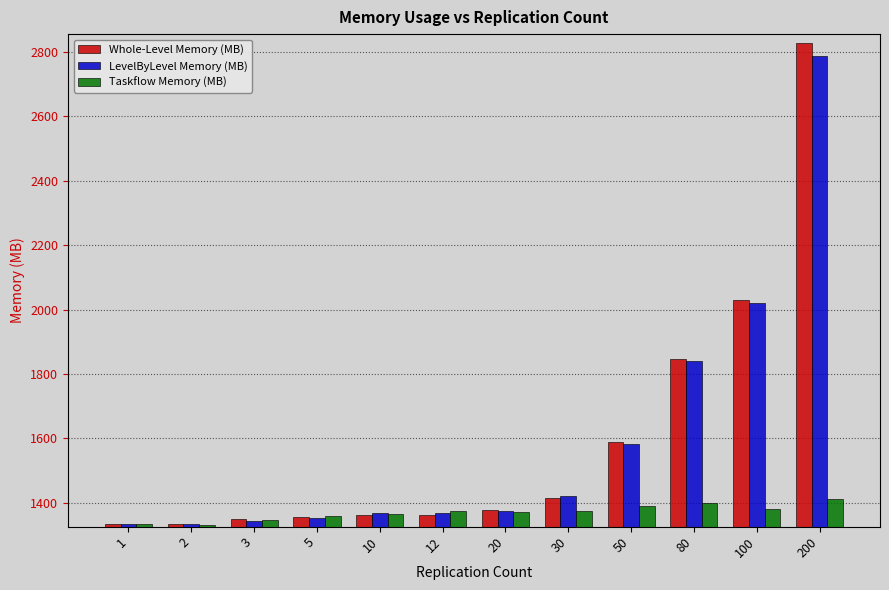

At how many categories does at least one series exceed 2462?

1